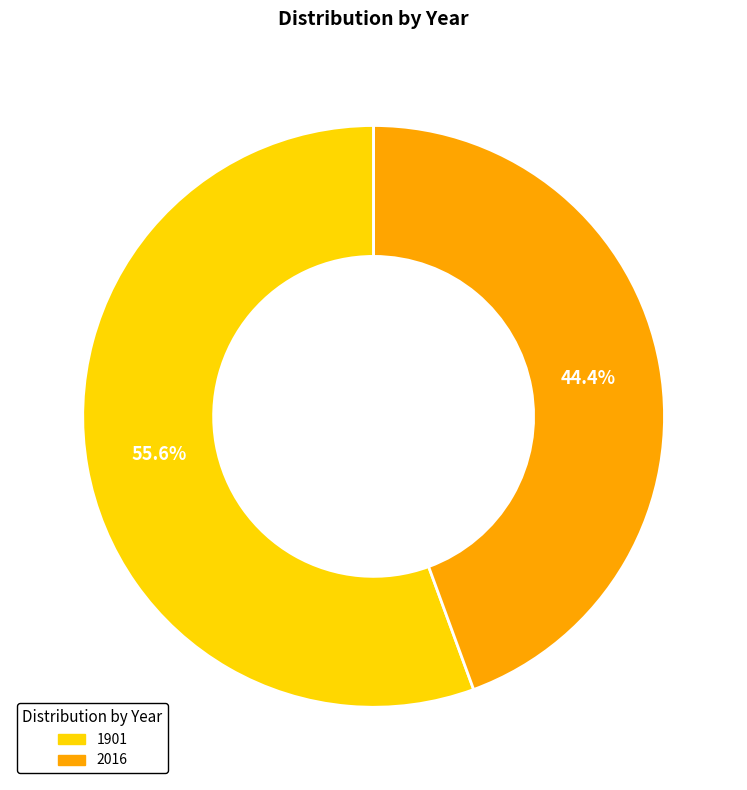

What is the majority slice?

1901